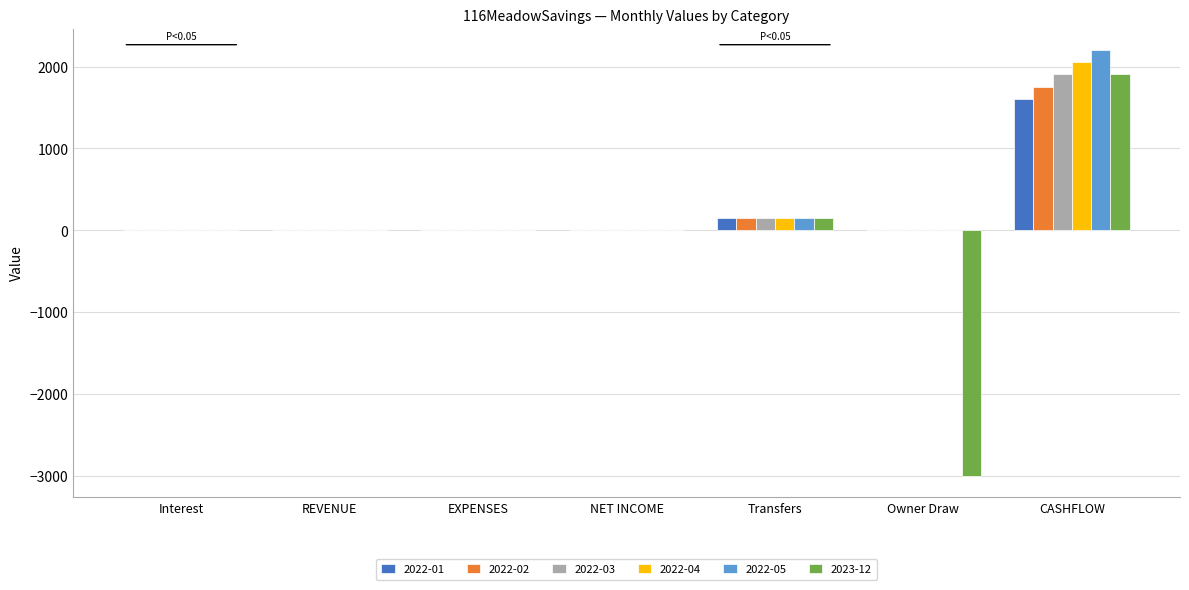

Which category has the highest value in the 2022-04 series?

CASHFLOW